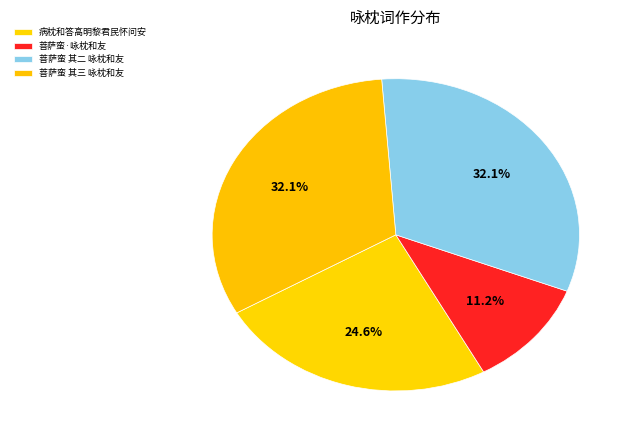

To the nearest percent, what is the average slice percentage?

25%